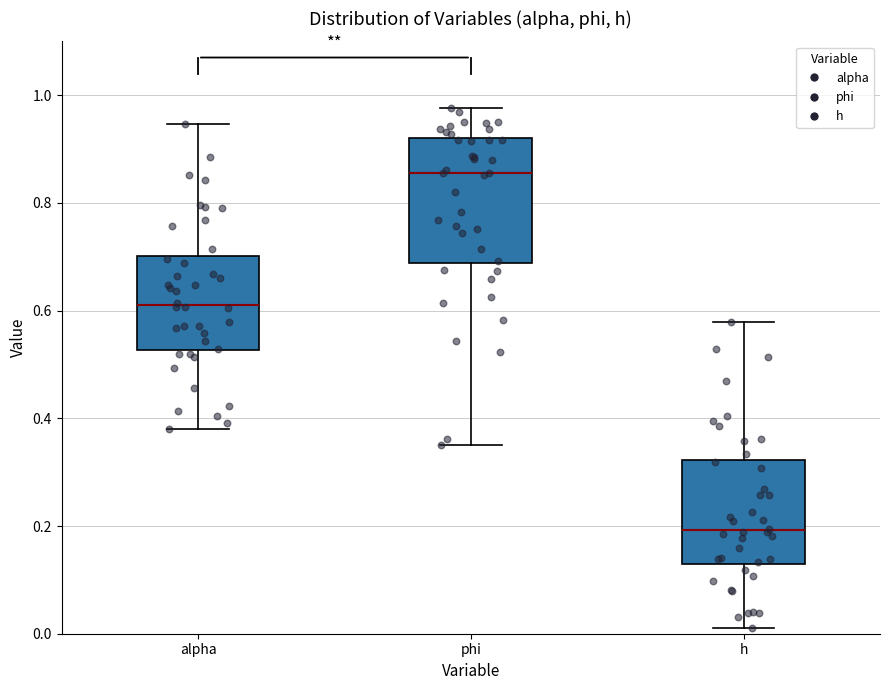

Which box has the lowest median line?

h